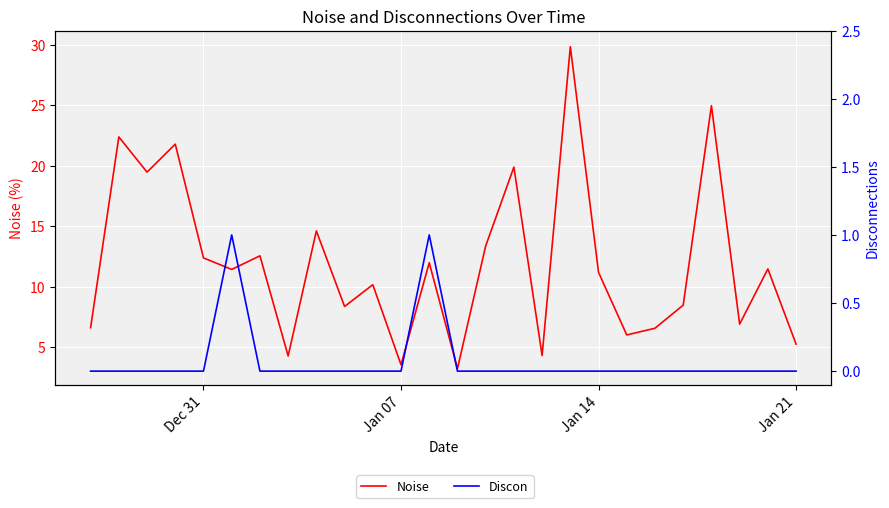

What is the maximum value shown in the chart?

29.8